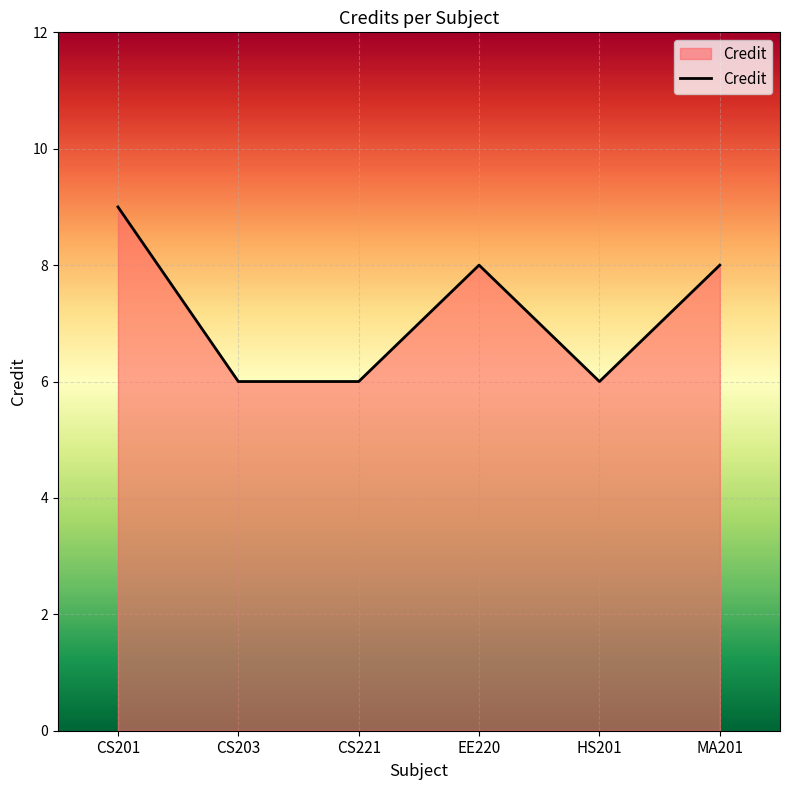

Reading right to left, extract all data points from this chart.

MA201=8	HS201=6	EE220=8	CS221=6	CS203=6	CS201=9